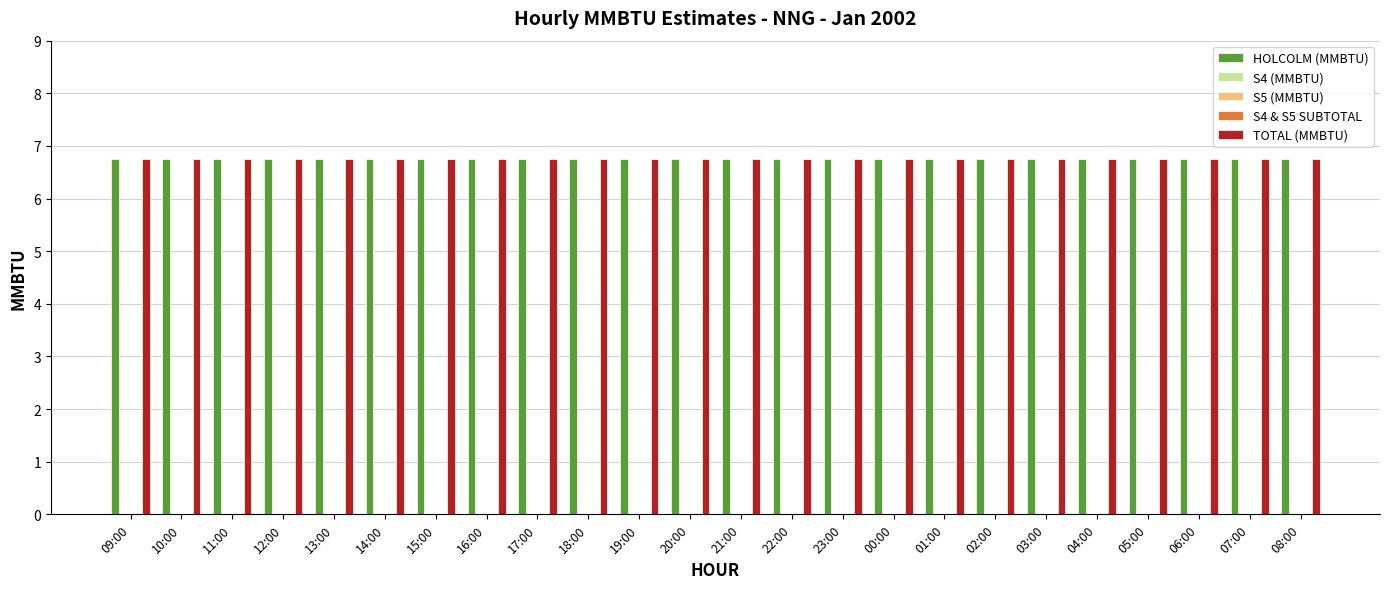

What are all the series names shown in the legend?

HOLCOLM (MMBTU), S4 (MMBTU), S5 (MMBTU), S4 & S5 SUBTOTAL, TOTAL (MMBTU)